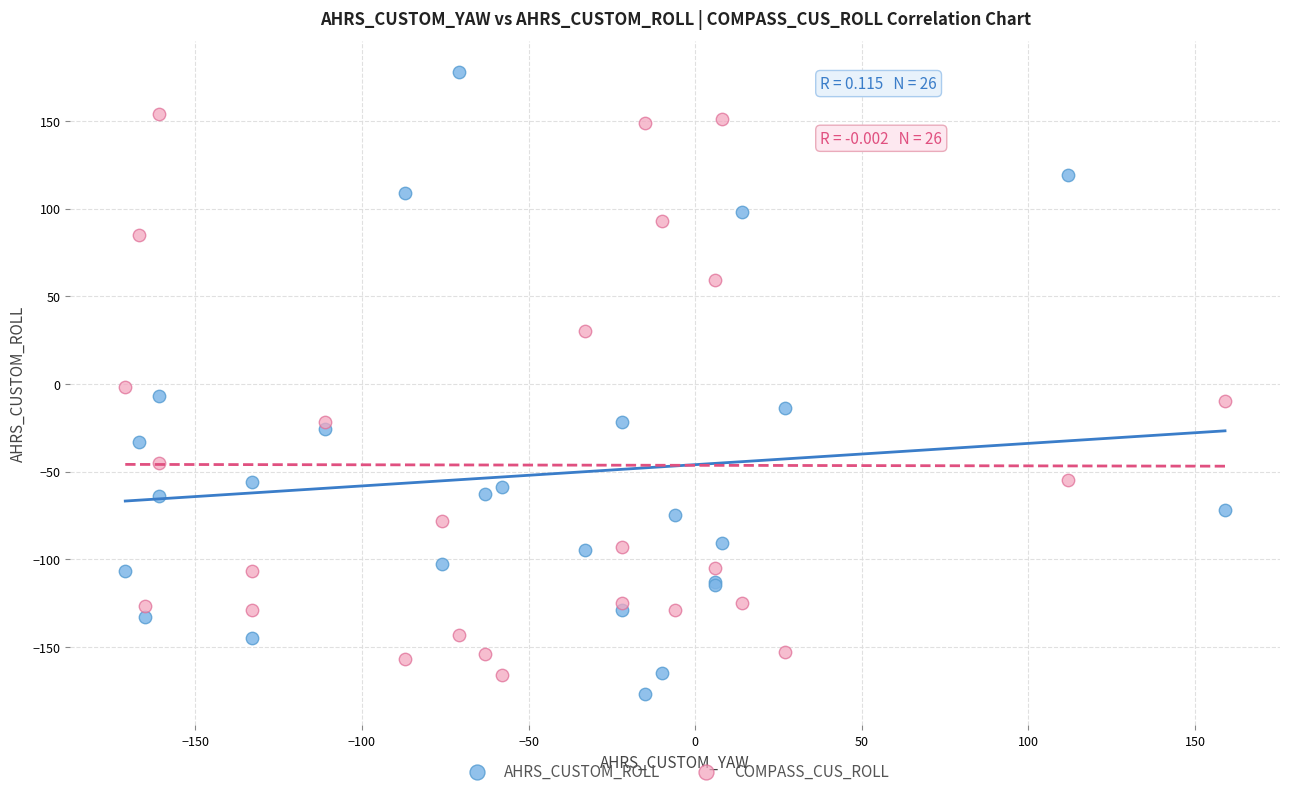

Which series has the widest spread of Y values?

AHRS_CUSTOM_ROLL